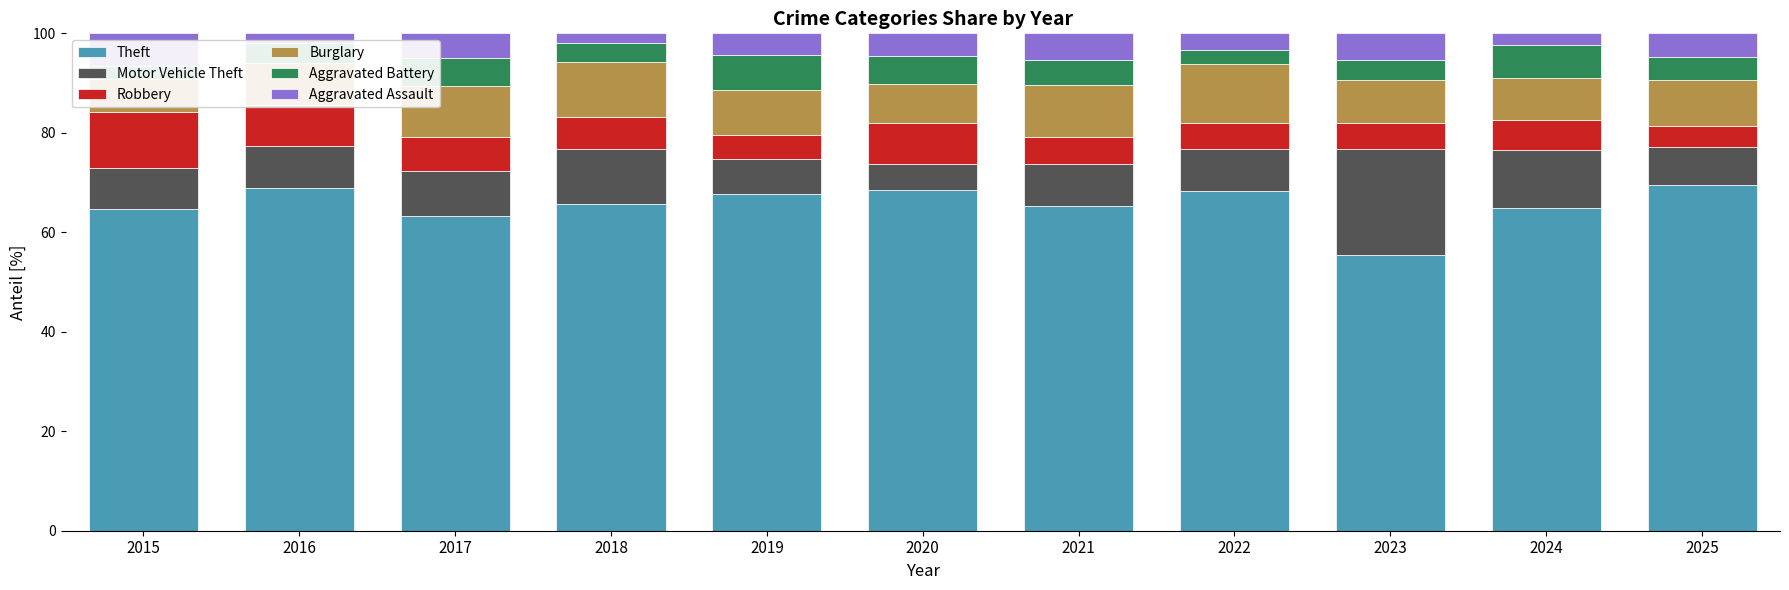

True or false: Aggravated Assault has a value of 4.5 at 2020.

True